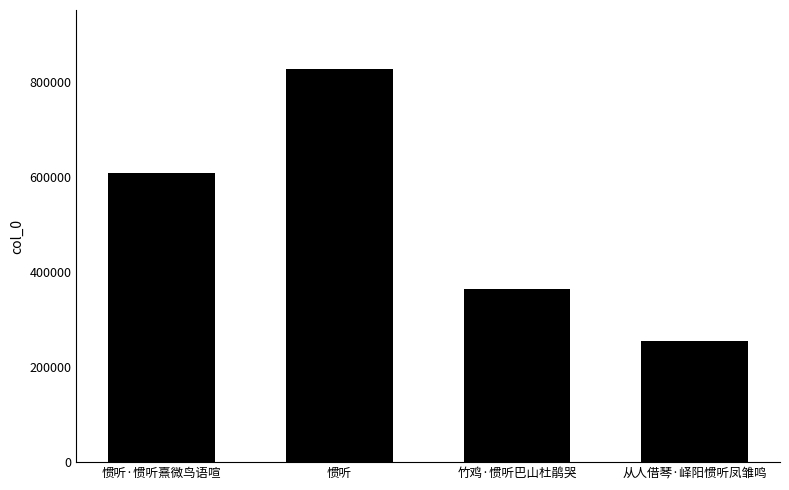

List the labels in order of value, largest first.

惯听, 惯听·惯听熹微鸟语喧, 竹鸡·惯听巴山杜鹃哭, 从人借琴·峄阳惯听凤雏鸣